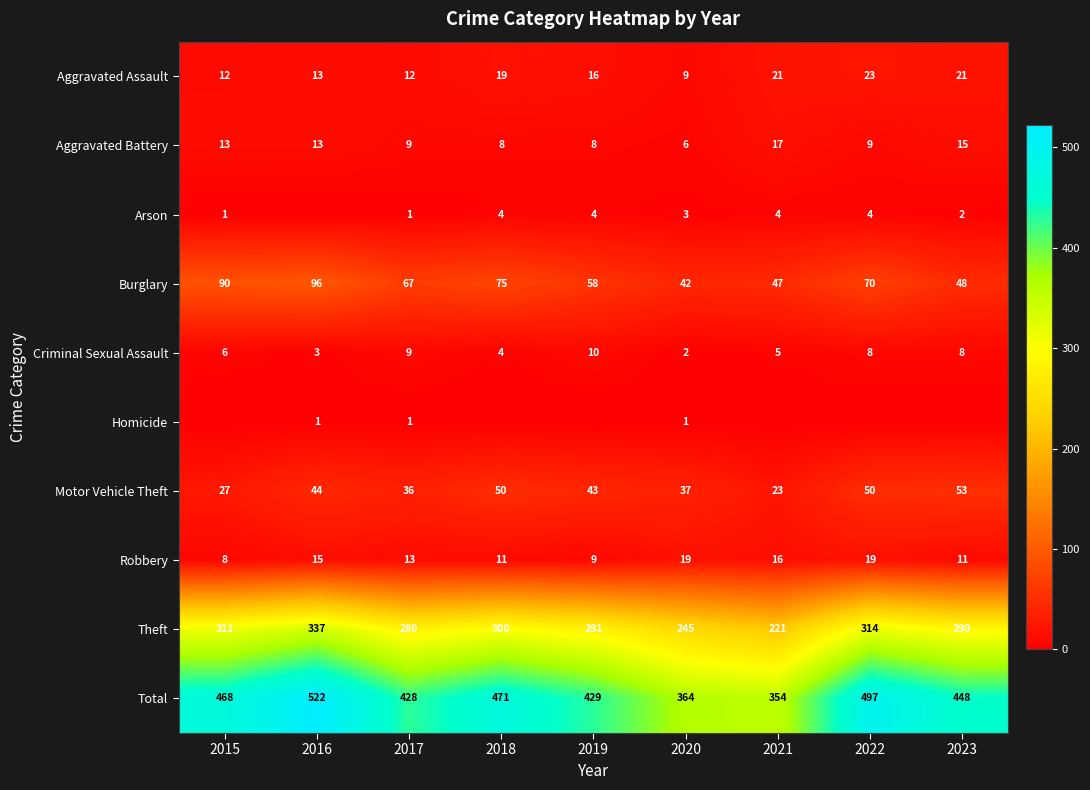

List the labels in order of Total value, smallest first.

2021, 2020, 2017, 2019, 2023, 2015, 2018, 2022, 2016